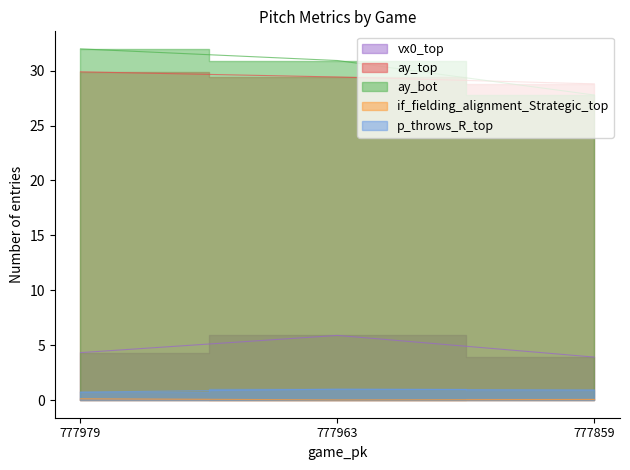

How many distinct data groups are displayed?

5